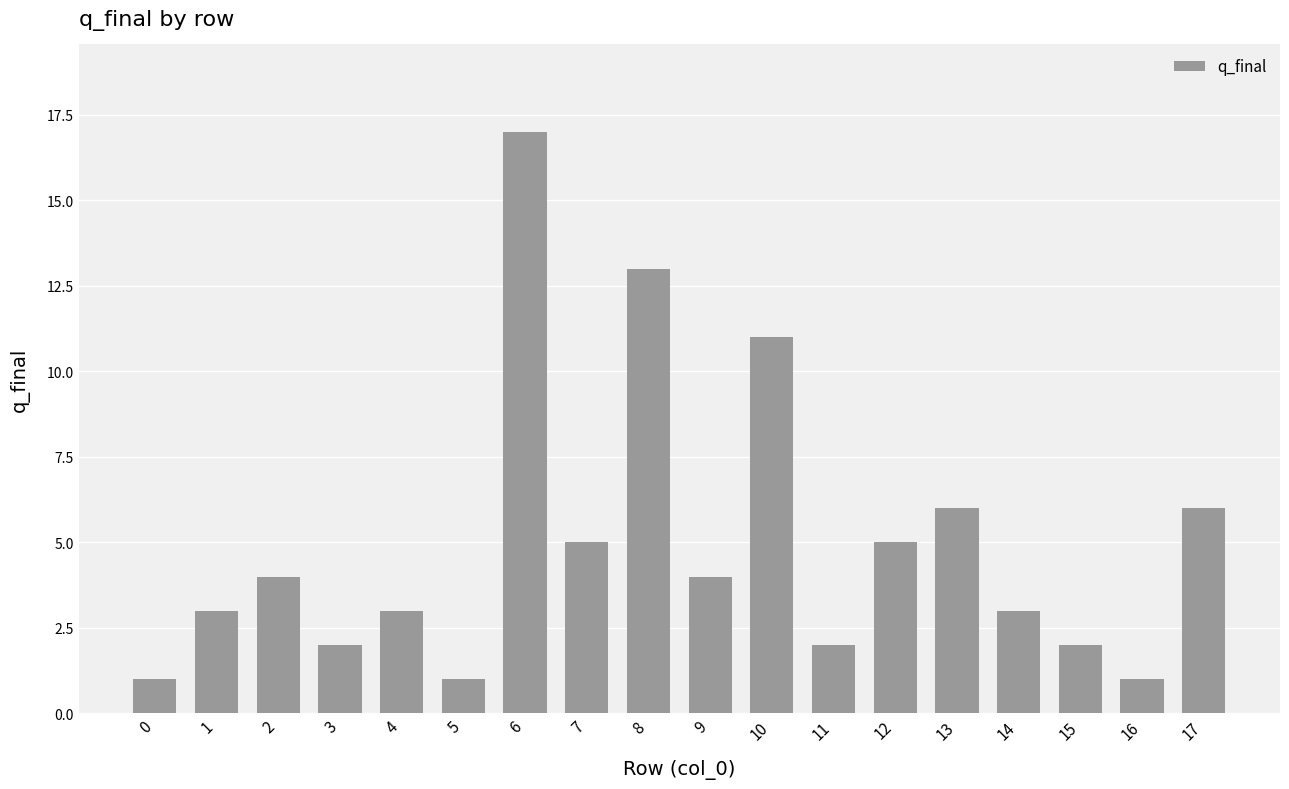

Where is the data nearest to the value 9?

10